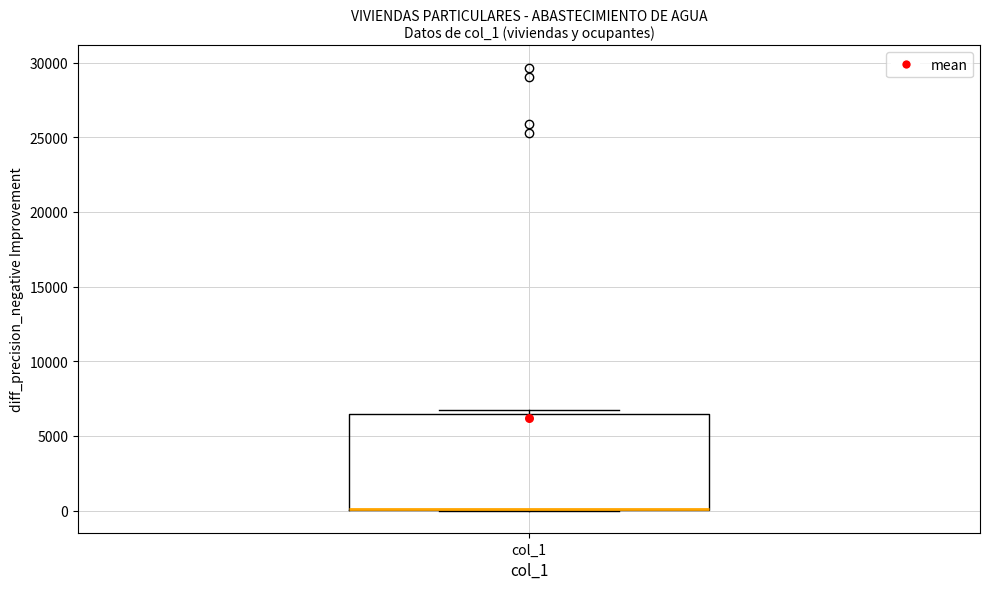

Where is the upper edge of the box for col_1 on the y-axis? The values are not printed on the chart, so give them approximately, as read against the axis.

6500